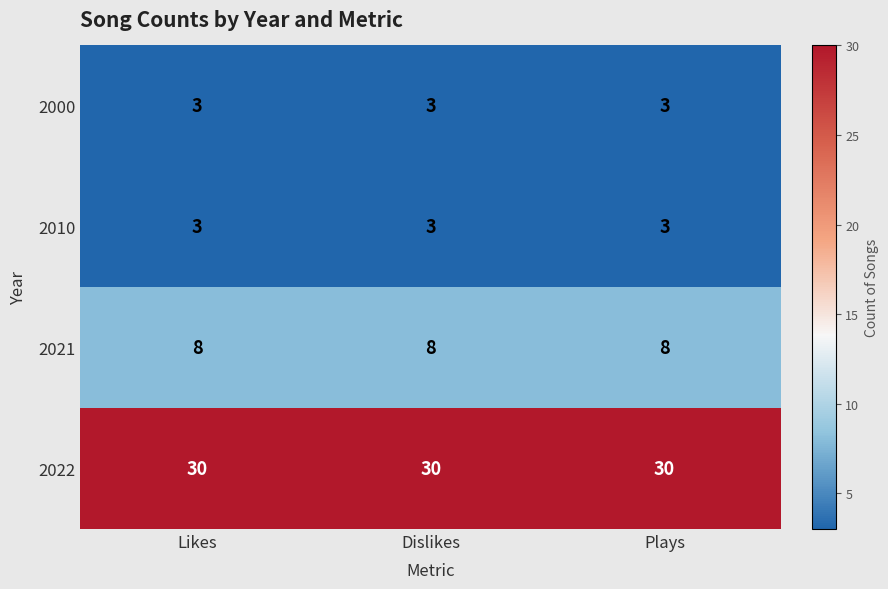

Read the 2021 value at Plays.

8